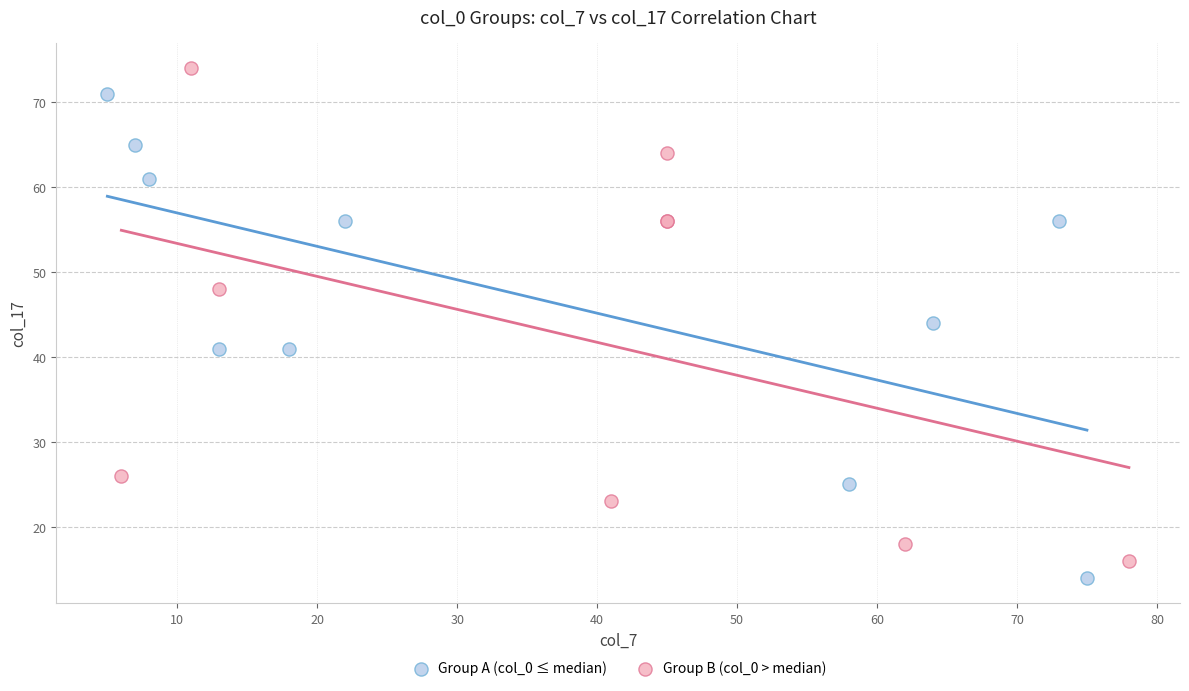

What are all the series names shown in the legend?

Group A (col_0 ≤ median), Group B (col_0 > median)